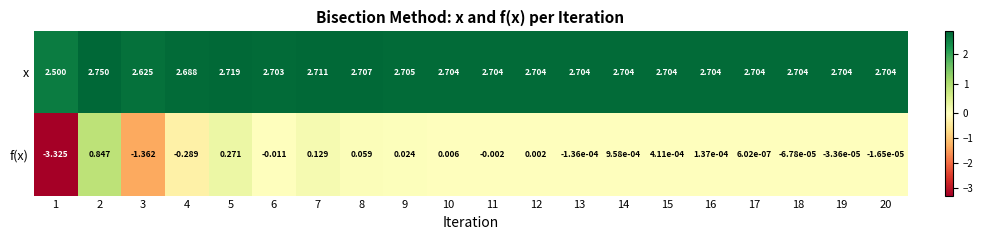

How many values in the f(x) series are below 0?

9